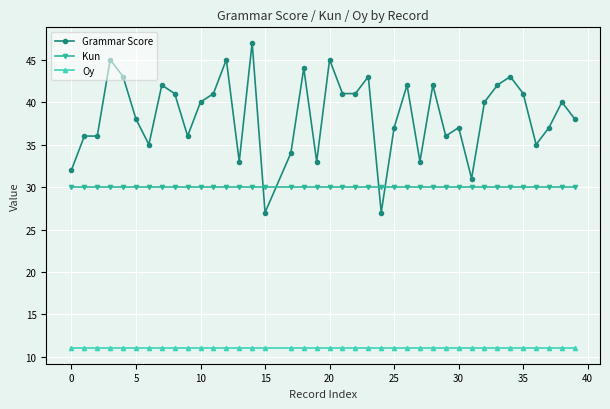

True or false: Grammar Score has more than 0 interior local peaks.

True